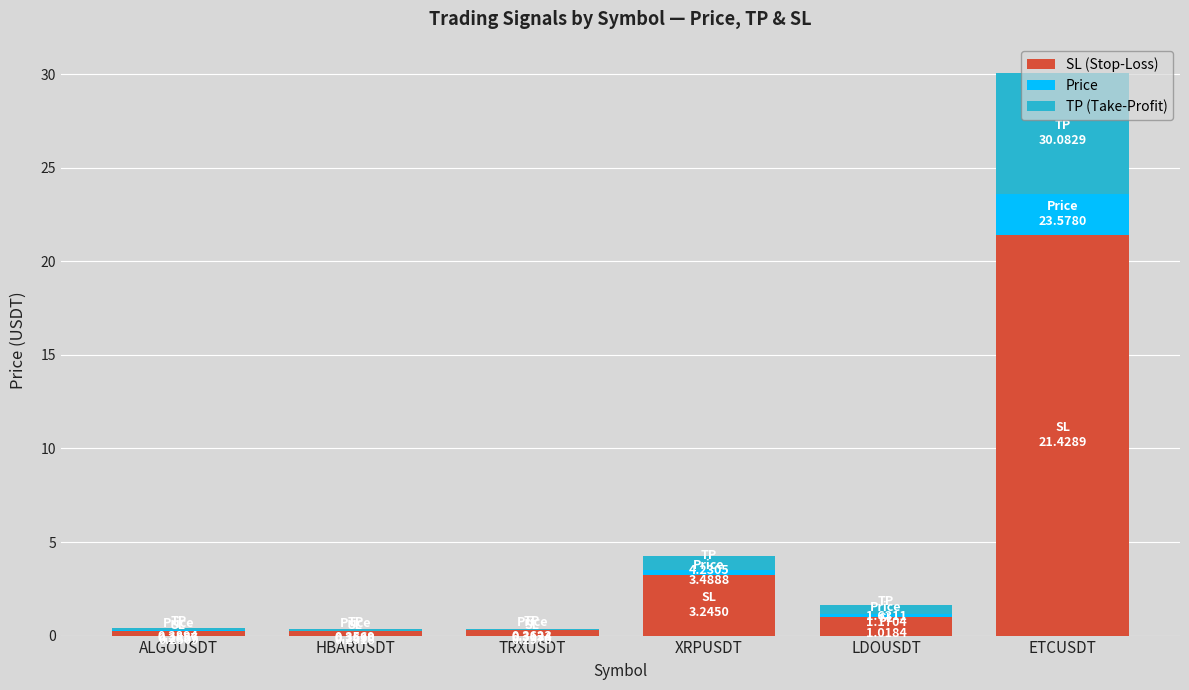

What is the approximate value of SL (Stop-Loss) at ETCUSDT?

21.4